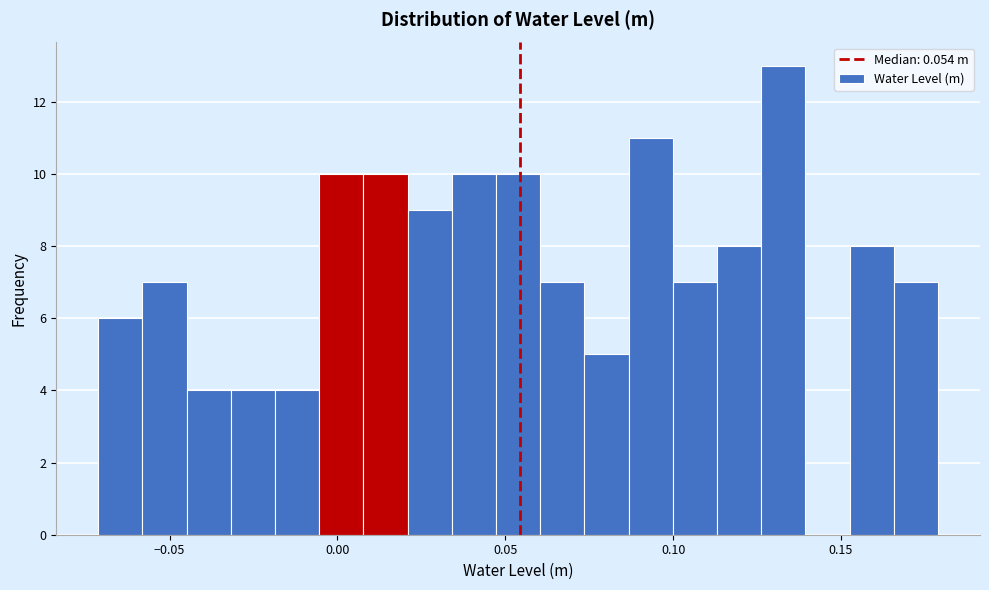

Around what value on the x-axis is the tallest bar? Give the approximate position of its centre, as read against the axis.

0.135